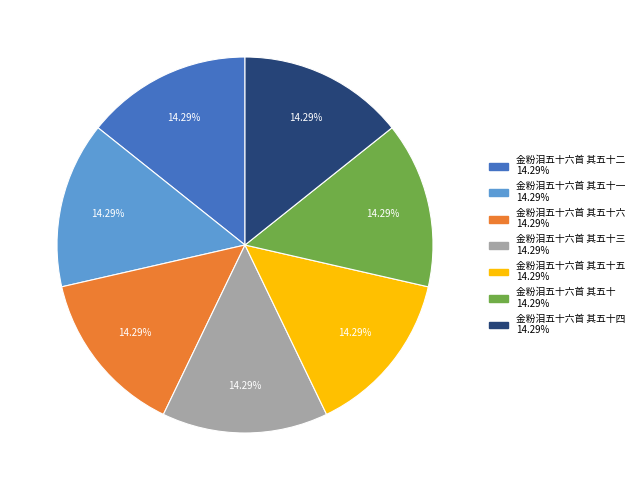

Is there any slice that represents more than half of the pie?

No